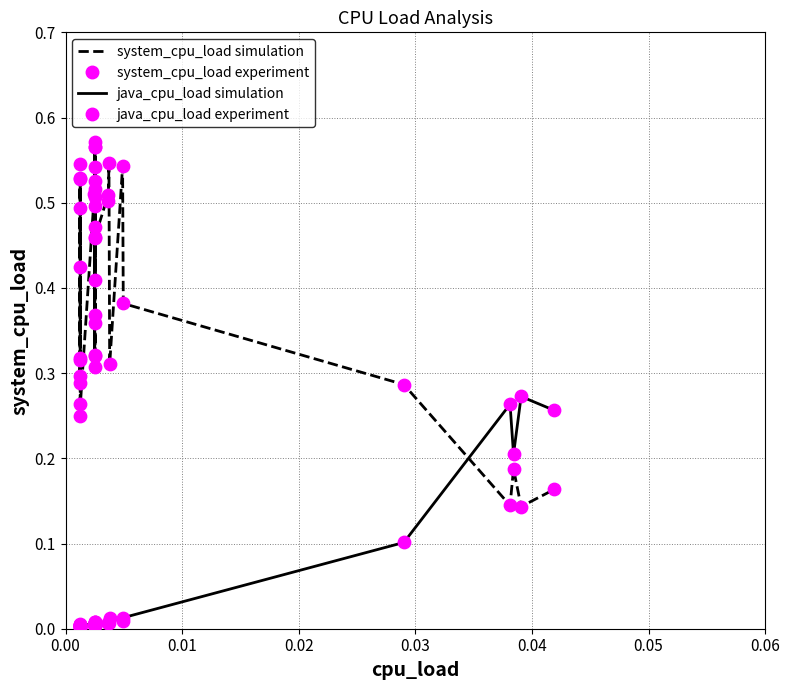

Which series has the largest total across all categories?

system_cpu_load simulation